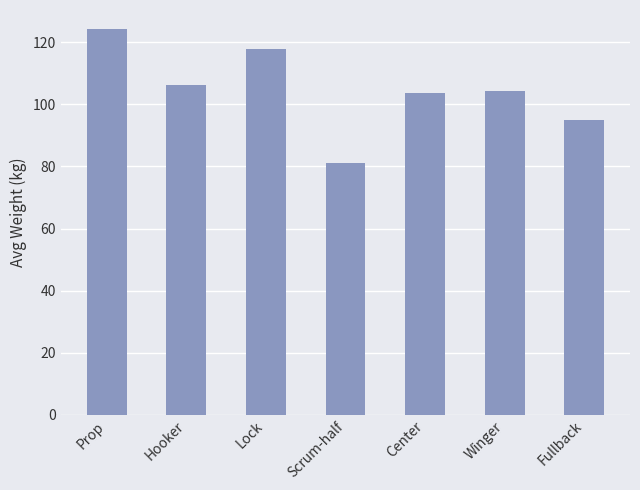

At which category does the chart reach its peak across all series?

Prop